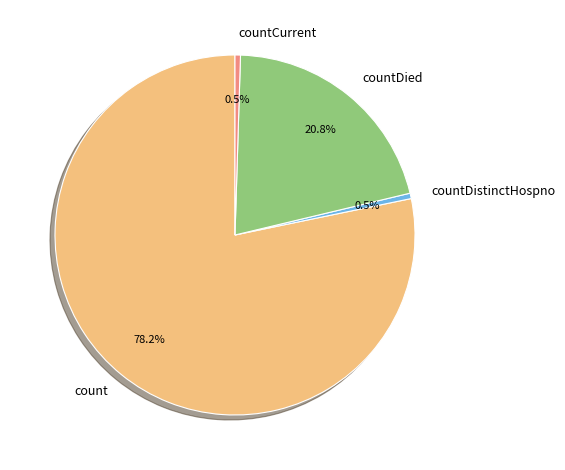

Which slice is the largest?

count